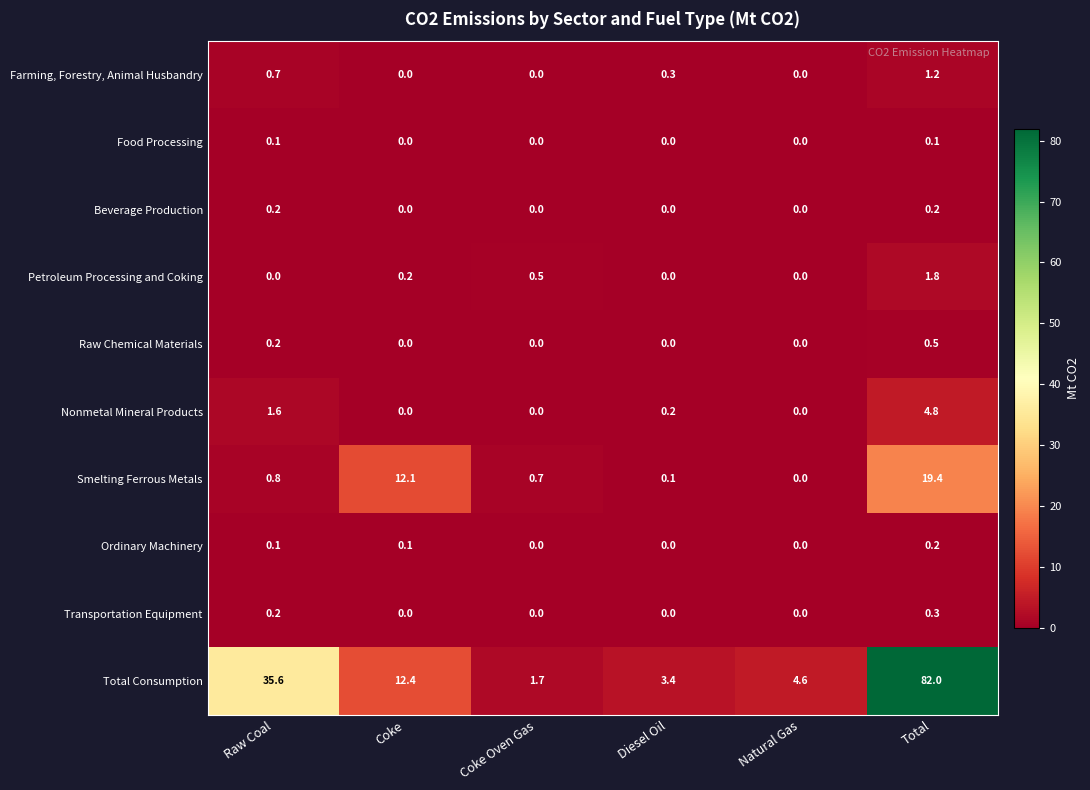

Count the Ordinary Machinery values in the range 0 to 1.

6